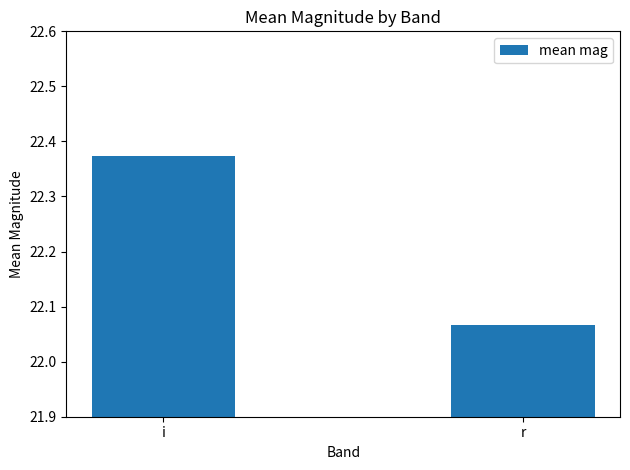

Which label corresponds to the largest value in the chart?

i